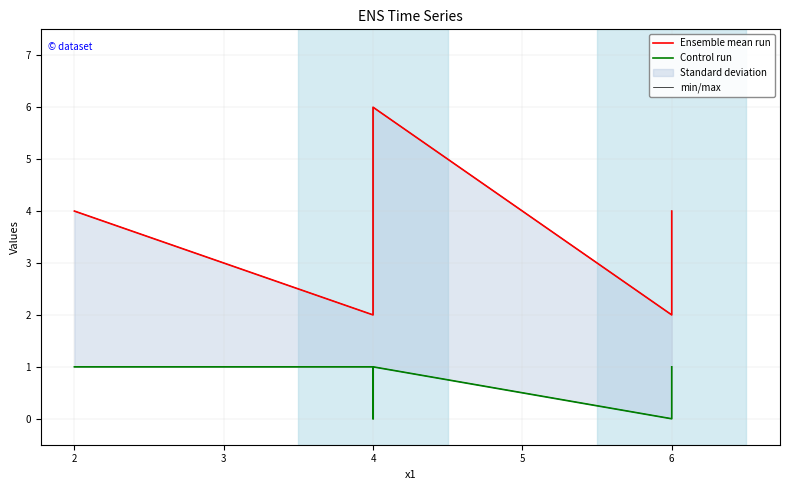

How many min/max values are between 2 and 4?

5